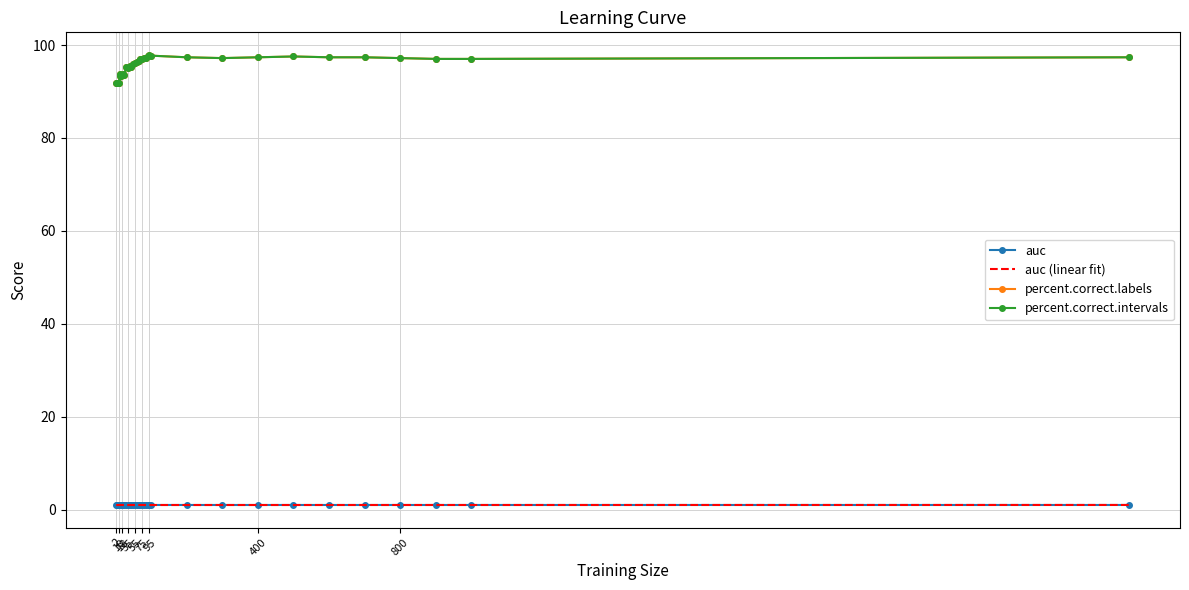

Where is auc nearest to the value 0?

2